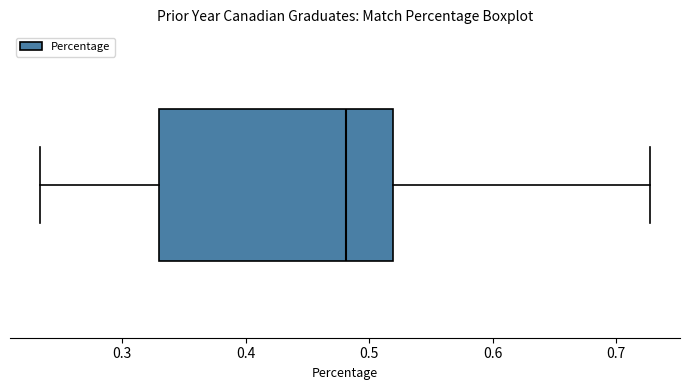

Read this box plot against the x-axis: the position of the median line, the range covered by the box, and the ends of both whiskers. The values are not printed on the chart, so give them approximately, as read against the axis.

median 0.48, box 0.33 to 0.52, whiskers 0.23 to 0.73